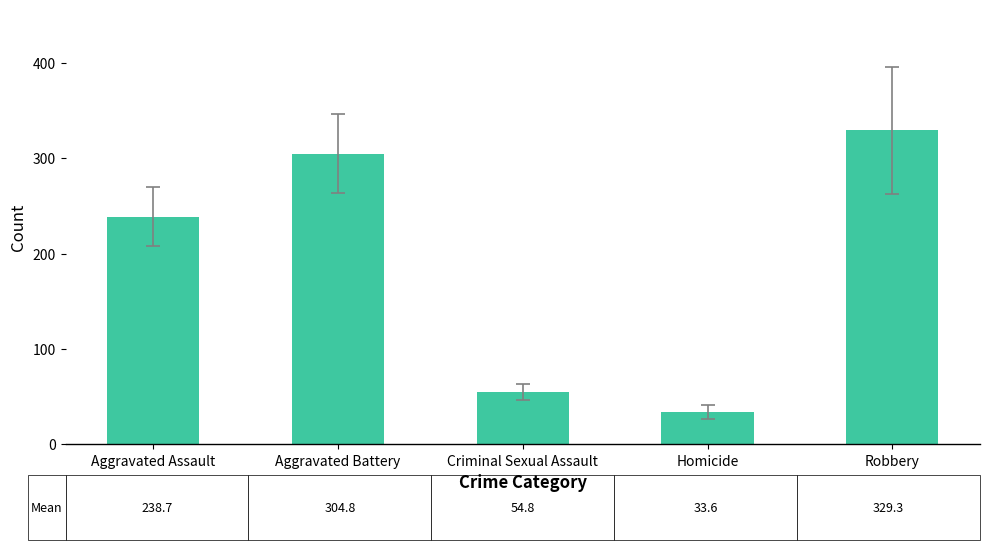

What is the difference between the values at Criminal Sexual Assault and Aggravated Assault?

183.9